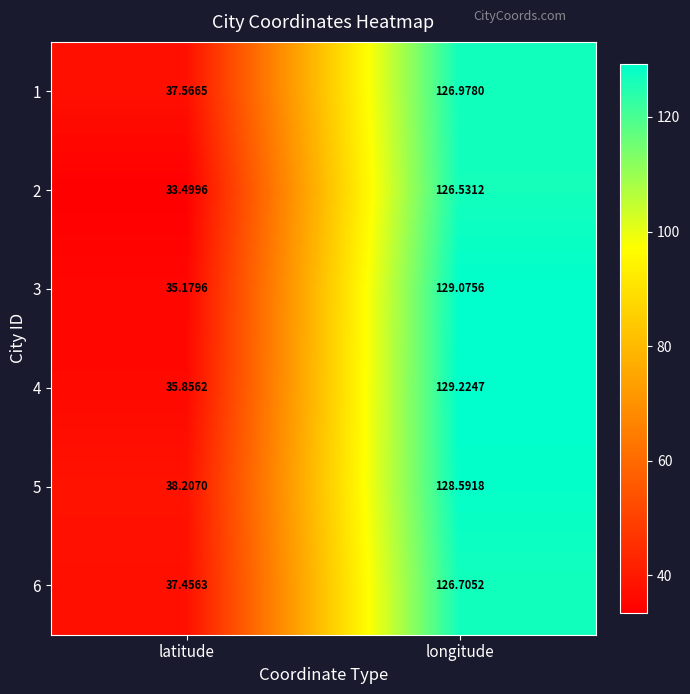

Which series has the largest total across all categories?

5